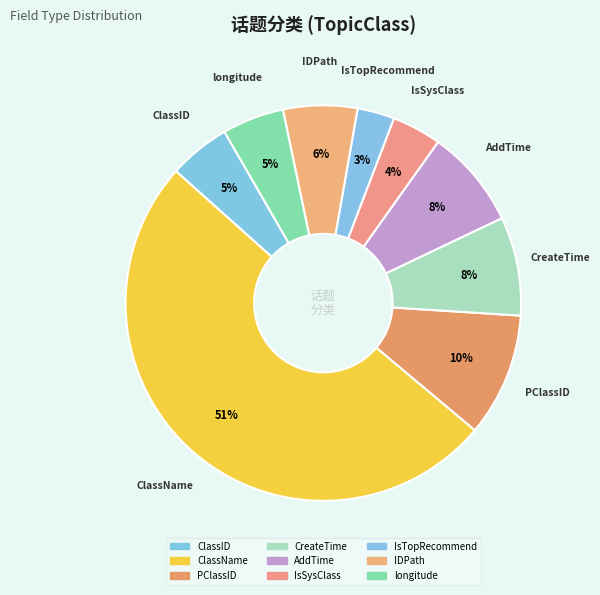

To the nearest percent, what portion does AddTime represent?

8%